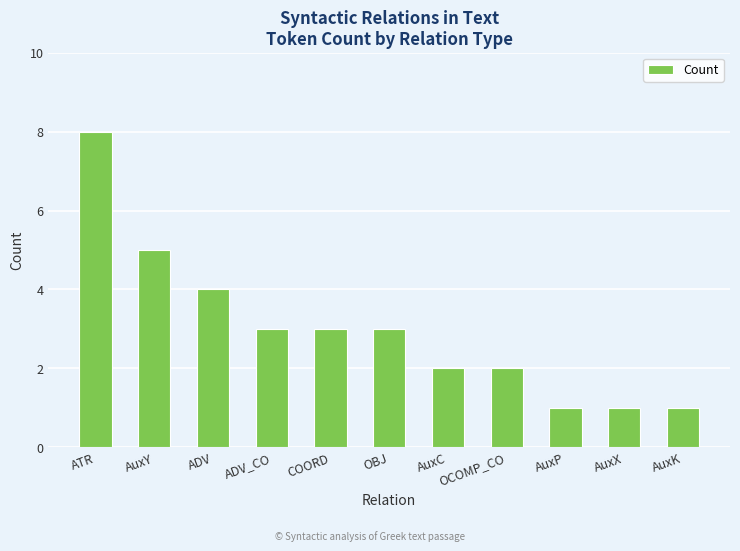

True or false: the data shows 5 at COORD.

False